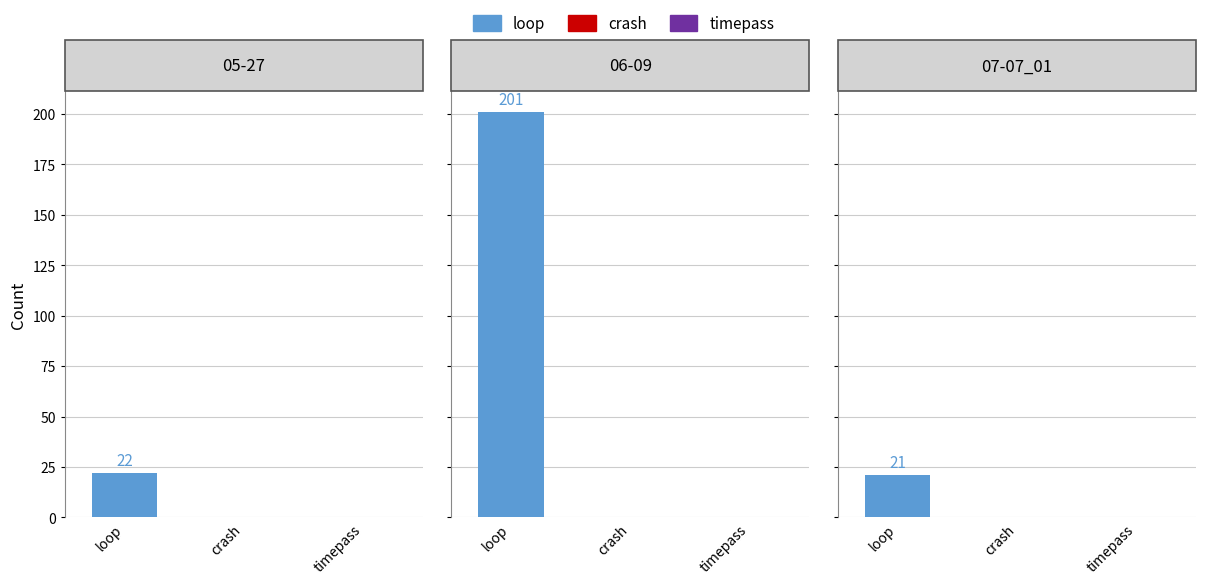

Rank the series by their maximum value, from lowest to highest.

crash, timepass, loop